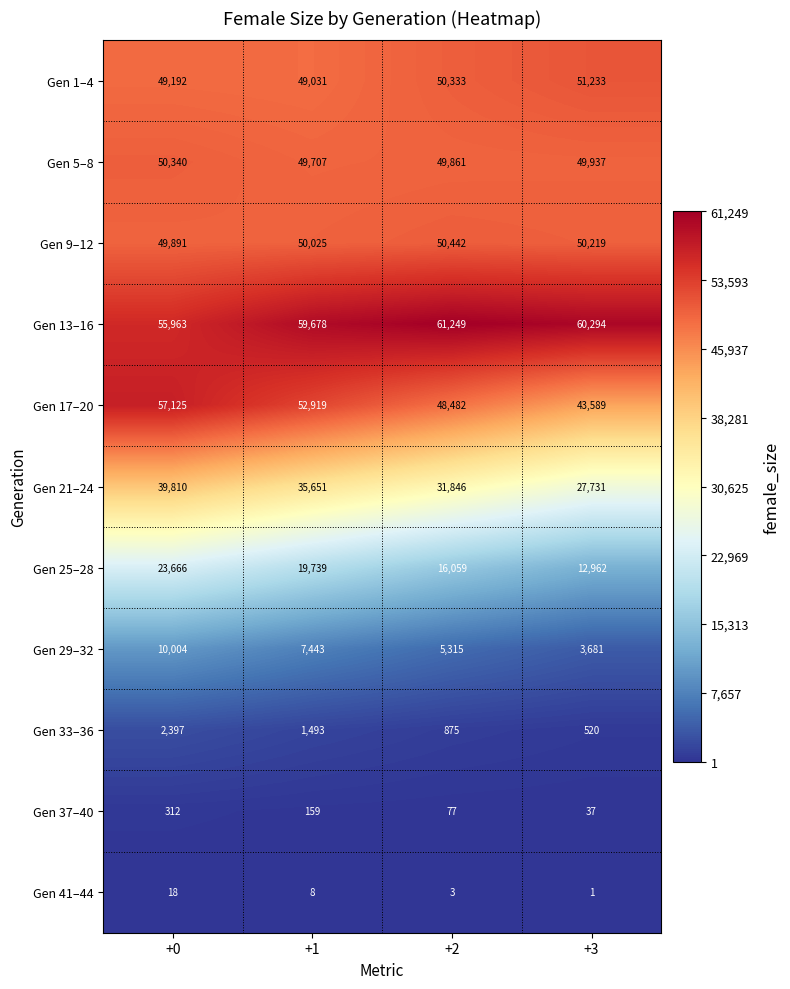

Which series has the largest range (max minus min)?

Gen 17–20